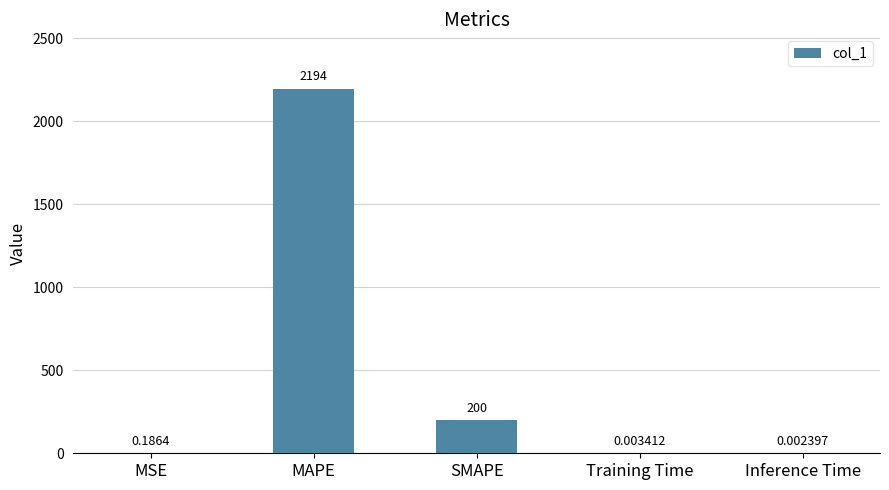

What value does the data have at MAPE?

2193.9